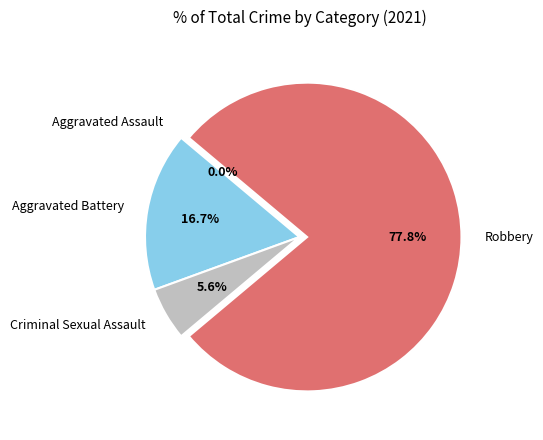

Does Robbery represent more than half of the total?

Yes